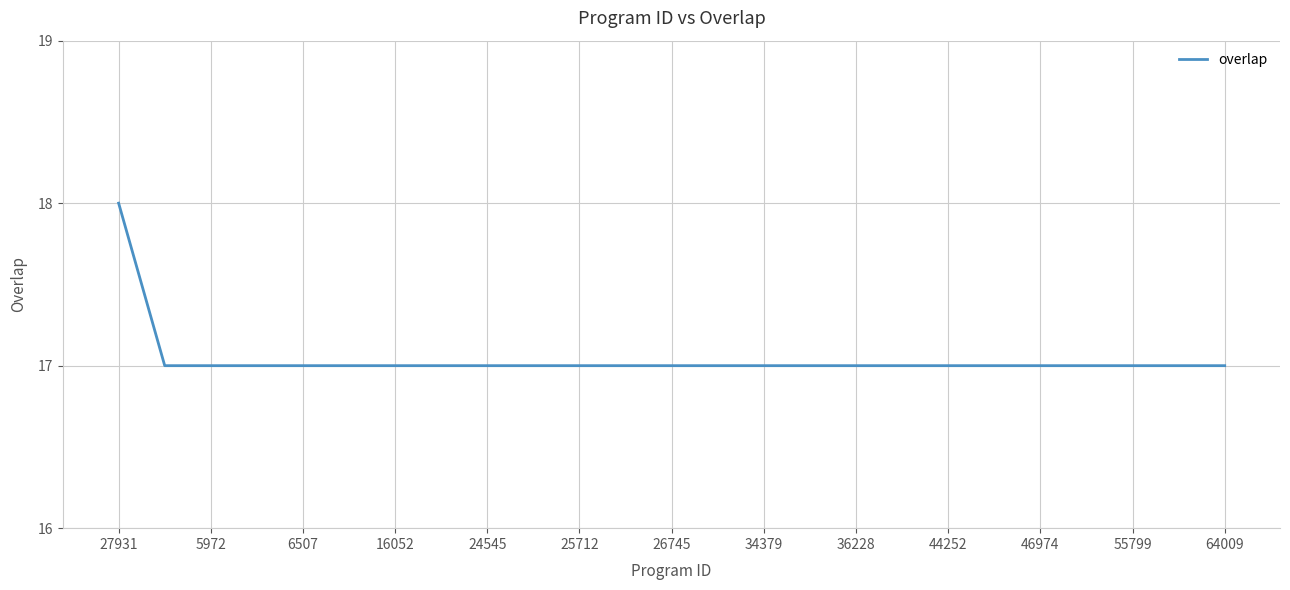

What is the minimum value shown in the chart?

17